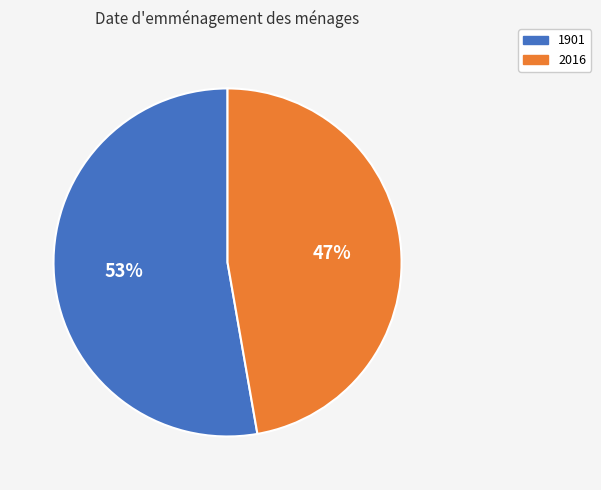

Rank the categories by value from highest to lowest.

1901, 2016